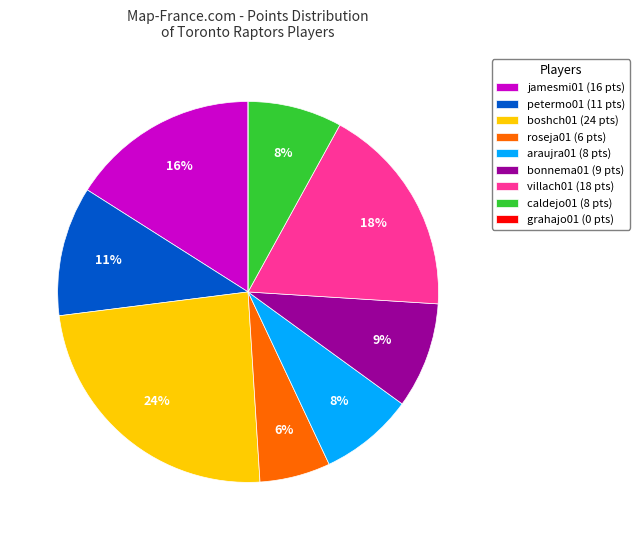

Which category has the biggest portion of the pie?

boshch01